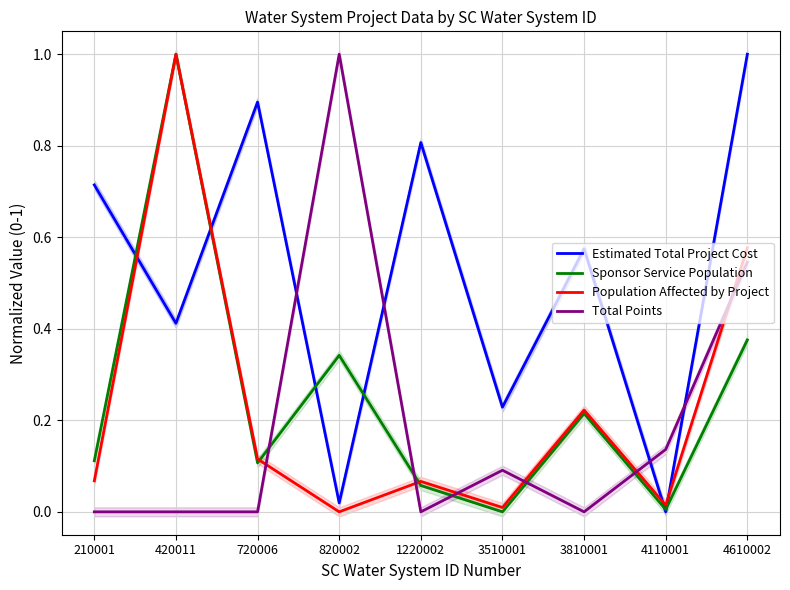

At which category is the sum across all series the highest?

4610002